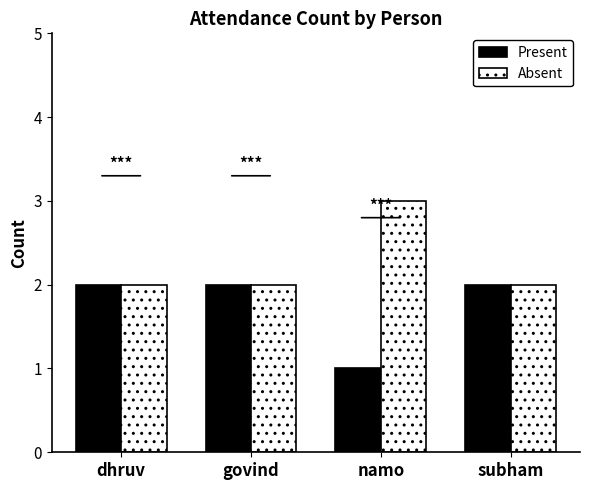

List the series in order of their peak value, lowest first.

Present, Absent